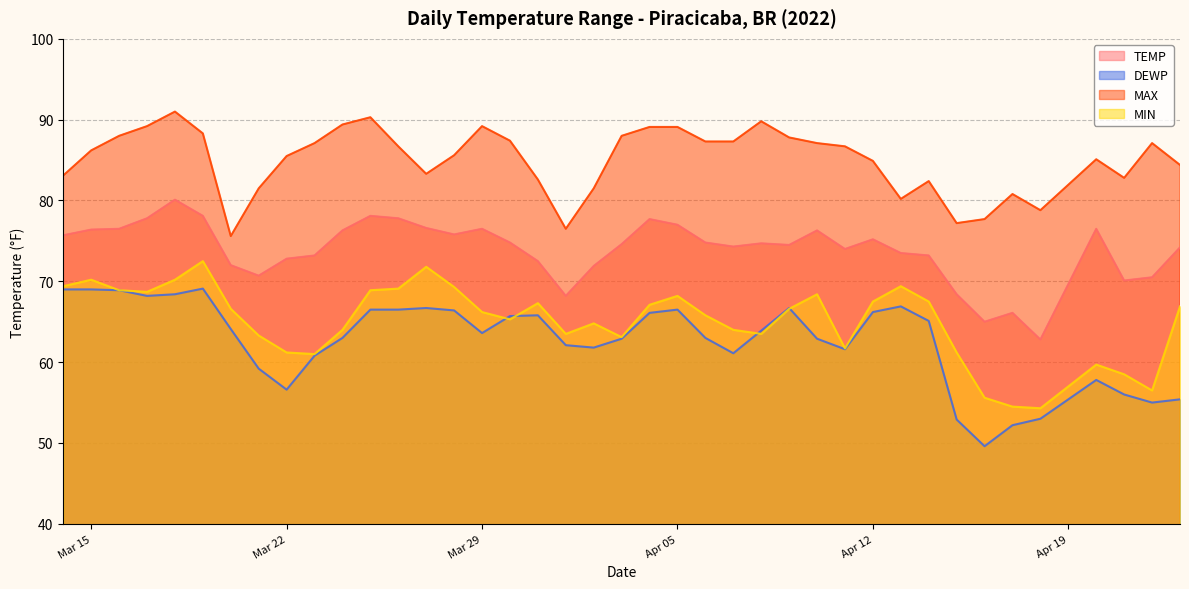

What is the difference between the MAX values at 2022-03-31 and 2022-04-16?

4.9